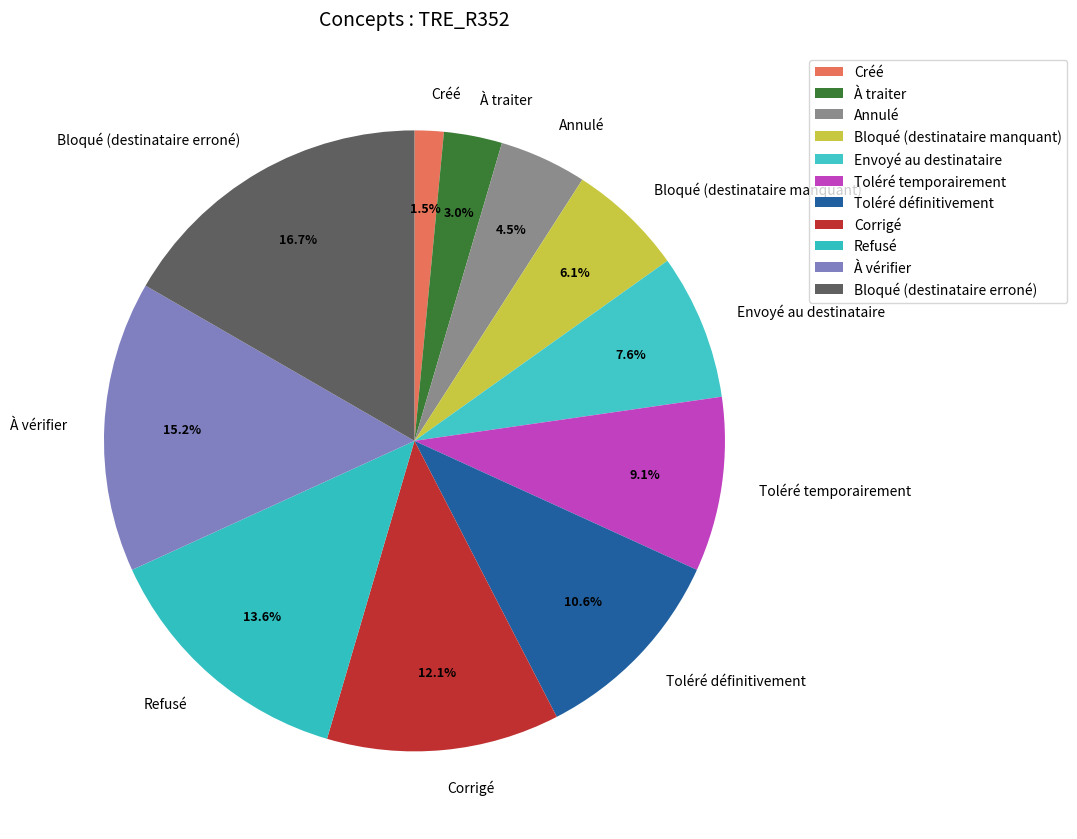

Does À vérifier represent more than half of the total?

No